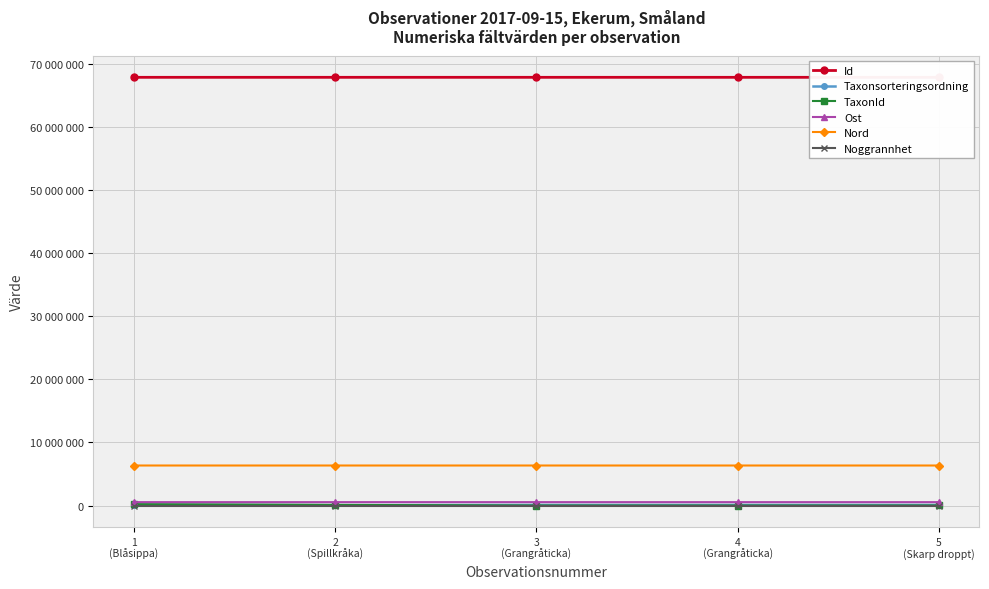

Does the chart display data point markers on the line(s)?

Yes